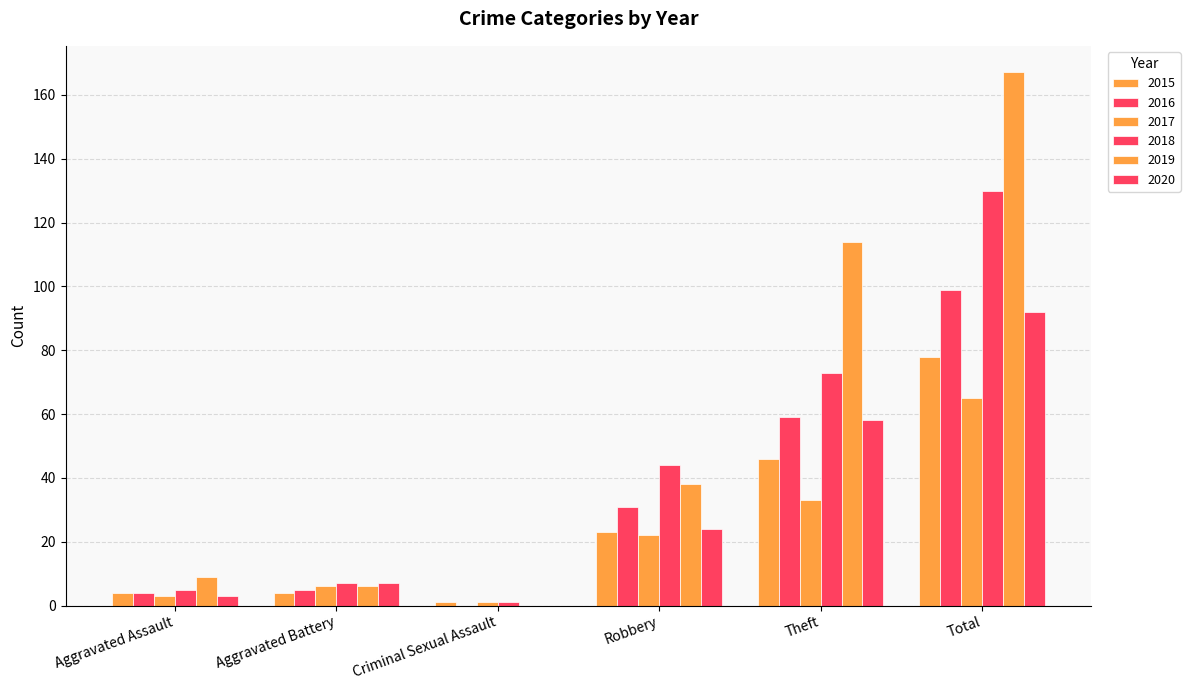

Reading left to right, what are all the values shown in this chart?

2015: Aggravated Assault=4	Aggravated Battery=4	Criminal Sexual Assault=1	Robbery=23	Theft=46	Total=78
2016: Aggravated Assault=4	Aggravated Battery=5	Criminal Sexual Assault=0	Robbery=31	Theft=59	Total=99
2017: Aggravated Assault=3	Aggravated Battery=6	Criminal Sexual Assault=1	Robbery=22	Theft=33	Total=65
2018: Aggravated Assault=5	Aggravated Battery=7	Criminal Sexual Assault=1	Robbery=44	Theft=73	Total=130
2019: Aggravated Assault=9	Aggravated Battery=6	Criminal Sexual Assault=0	Robbery=38	Theft=114	Total=167
2020: Aggravated Assault=3	Aggravated Battery=7	Criminal Sexual Assault=0	Robbery=24	Theft=58	Total=92